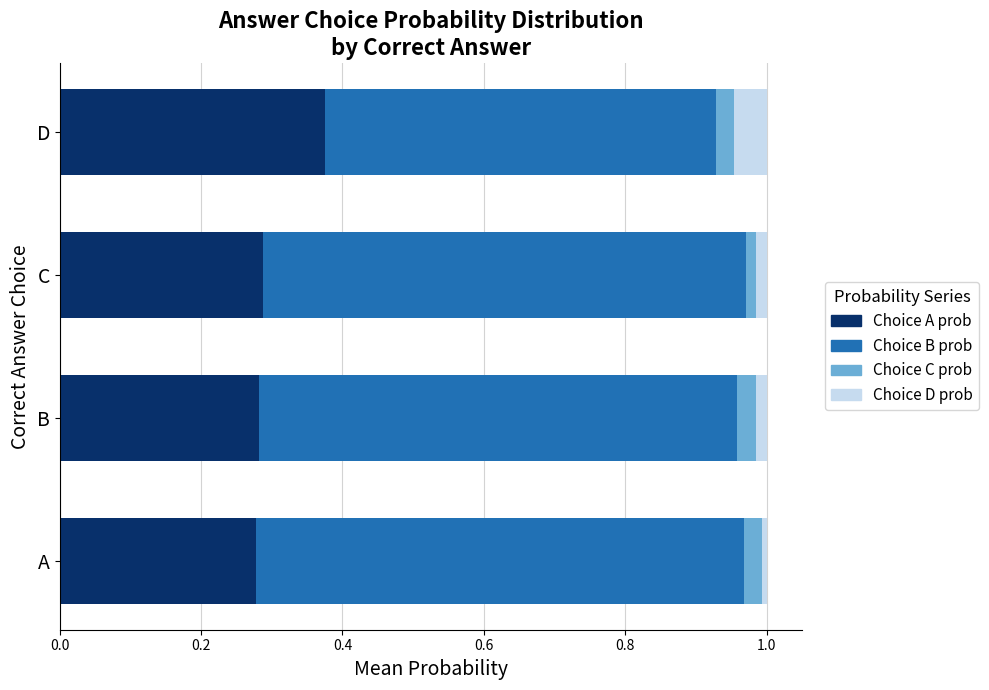

What is the total value across all series at D?

1.0